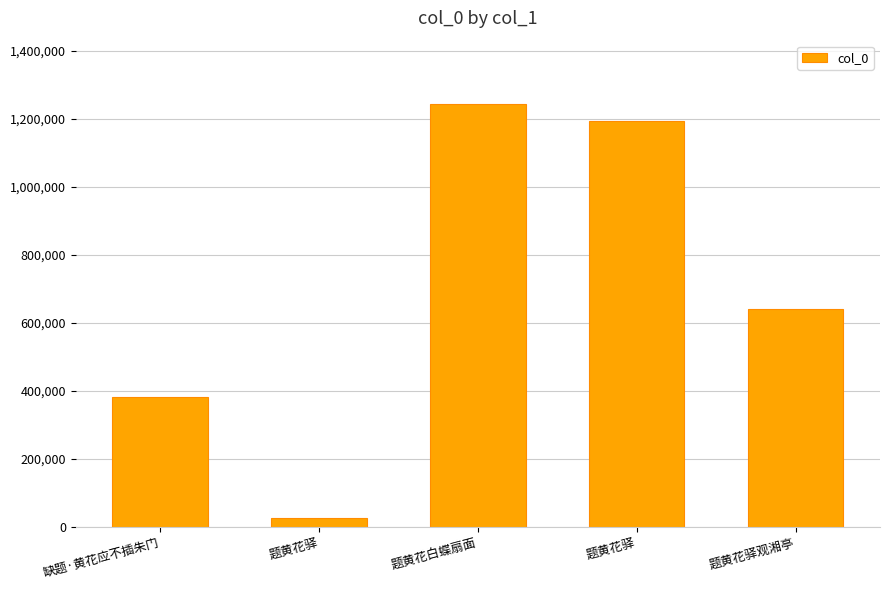

Are the bars horizontal?

No